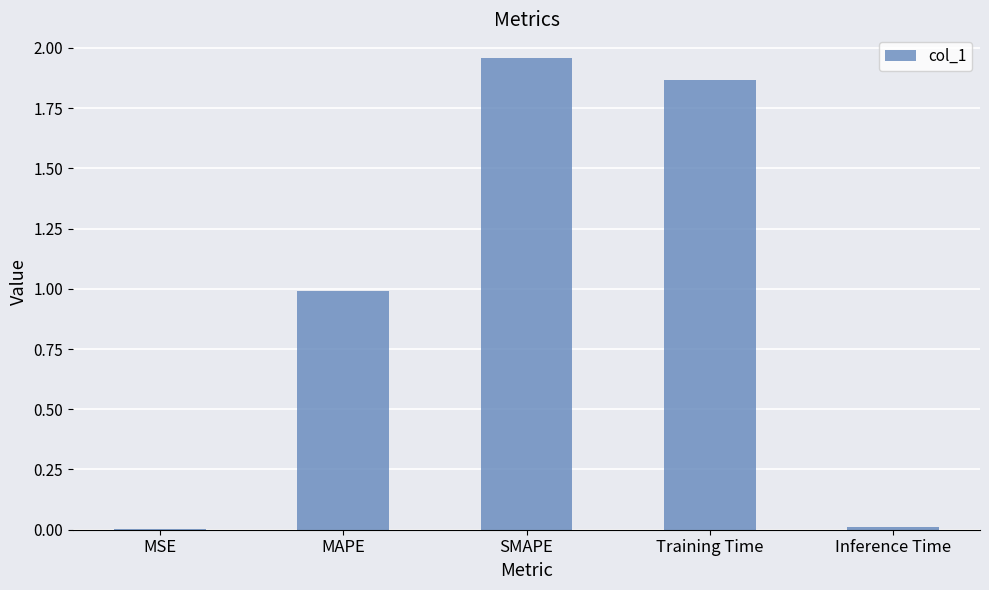

Is it true that the value at MAPE is 1.0?

True